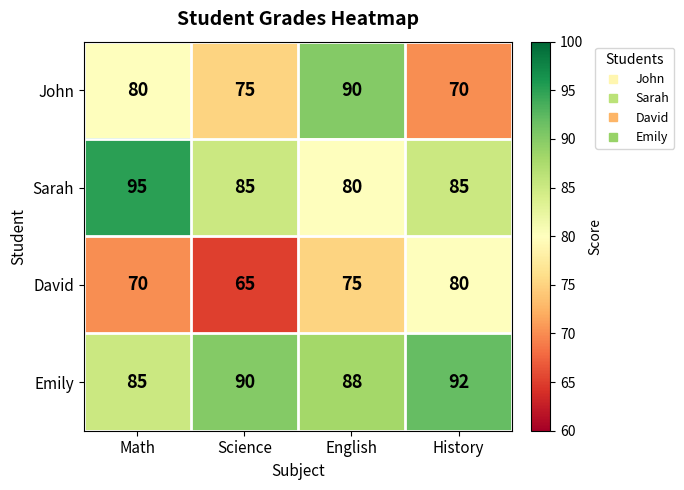

The value of Emily at History is 92. True or false?

True